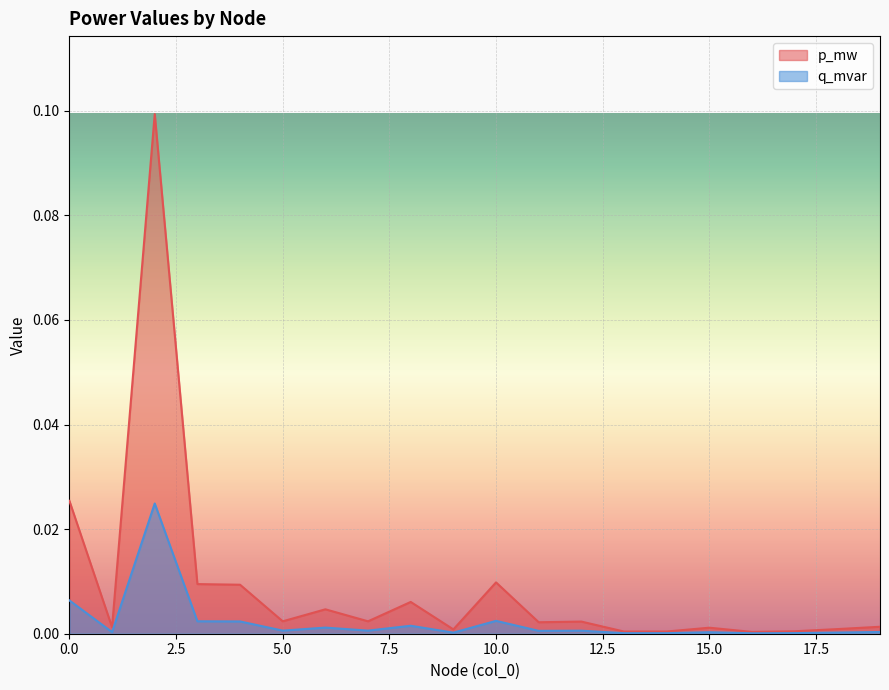

Count the number of data series in this chart.

2